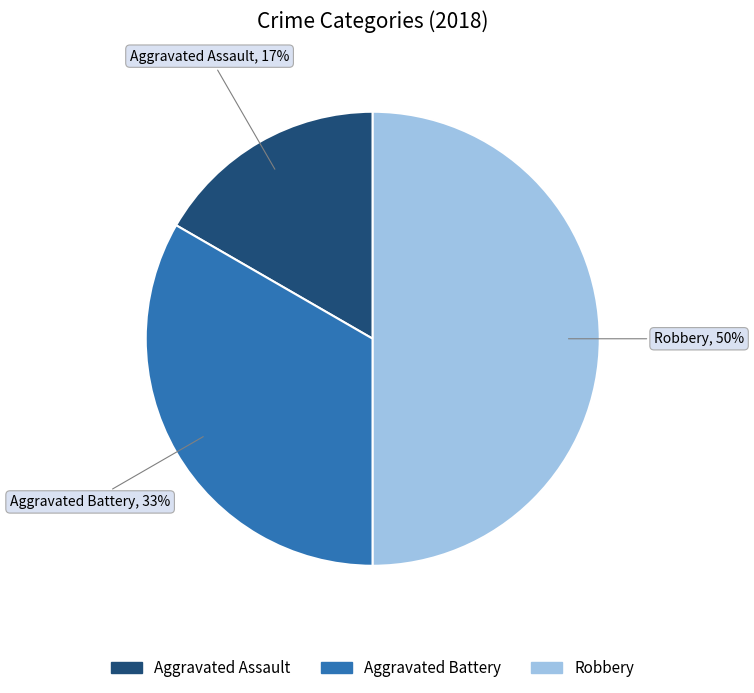

To the nearest percent, what is the difference between the Robbery and Aggravated Battery slice percentages?

17%